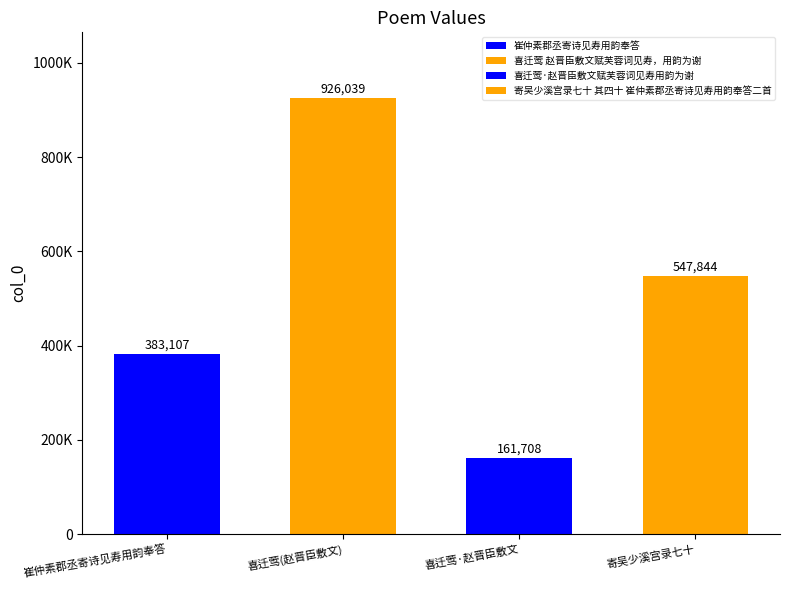

Reading left to right, extract all data points from this chart.

383107	926039	161708	547844